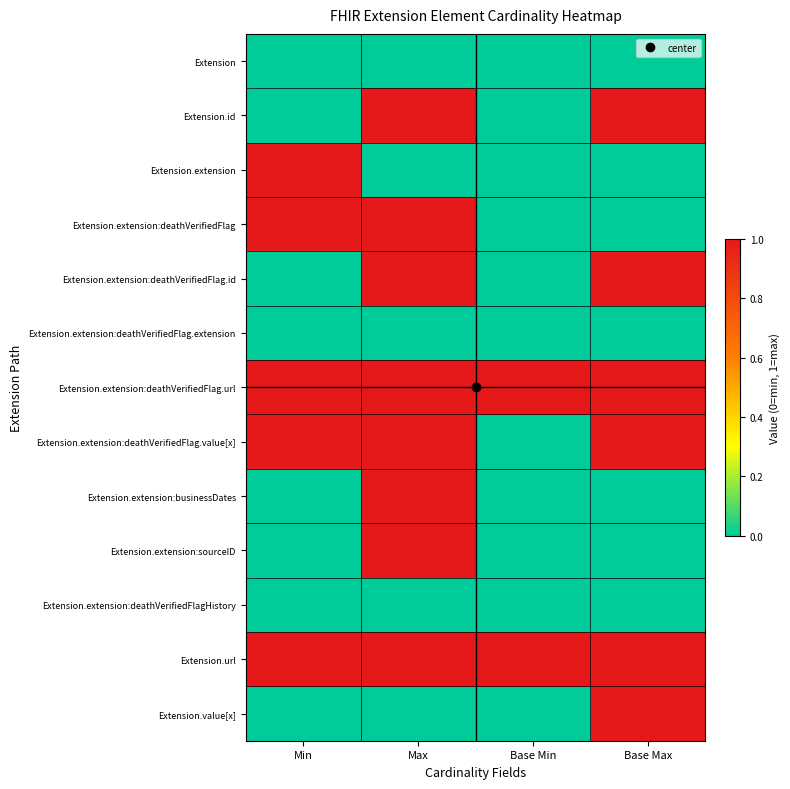

Rank the series at Base Min from highest to lowest value.

Extension.extension:deathVerifiedFlag.url, Extension.url, Extension, Extension.id, Extension.extension, Extension.extension:deathVerifiedFlag, Extension.extension:deathVerifiedFlag.id, Extension.extension:deathVerifiedFlag.extension, Extension.extension:deathVerifiedFlag.value[x], Extension.extension:businessDates, Extension.extension:sourceID, Extension.extension:deathVerifiedFlagHistory, Extension.value[x]